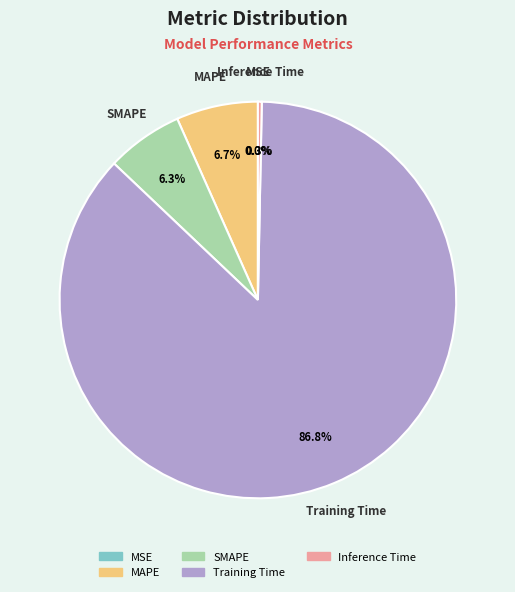

True or false: Inference Time accounts for 0% of the total.

True